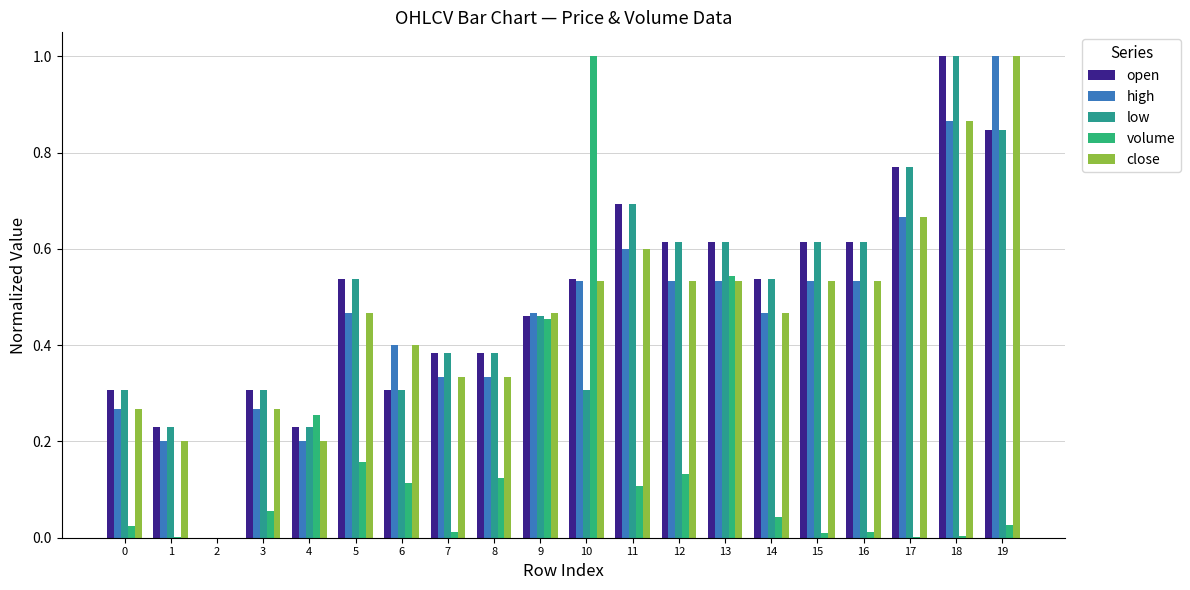

Reading right to left, list all the values displayed in this chart.

open: 19=0.8	18=1.0	17=0.8	16=0.6	15=0.6	14=0.5	13=0.6	12=0.6	11=0.7	10=0.5	9=0.5	8=0.4	7=0.4	6=0.3	5=0.5	4=0.2	3=0.3	2=0.0	1=0.2	0=0.3
high: 19=1.0	18=0.9	17=0.7	16=0.5	15=0.5	14=0.5	13=0.5	12=0.5	11=0.6	10=0.5	9=0.5	8=0.3	7=0.3	6=0.4	5=0.5	4=0.2	3=0.3	2=0.0	1=0.2	0=0.3
low: 19=0.8	18=1.0	17=0.8	16=0.6	15=0.6	14=0.5	13=0.6	12=0.6	11=0.7	10=0.3	9=0.5	8=0.4	7=0.4	6=0.3	5=0.5	4=0.2	3=0.3	2=0.0	1=0.2	0=0.3
volume: 19=0.0	18=0.0	17=0.0	16=0.0	15=0.0	14=0.0	13=0.5	12=0.1	11=0.1	10=1.0	9=0.5	8=0.1	7=0.0	6=0.1	5=0.2	4=0.3	3=0.1	2=0.0	1=0.0	0=0.0
close: 19=1.0	18=0.9	17=0.7	16=0.5	15=0.5	14=0.5	13=0.5	12=0.5	11=0.6	10=0.5	9=0.5	8=0.3	7=0.3	6=0.4	5=0.5	4=0.2	3=0.3	2=0.0	1=0.2	0=0.3